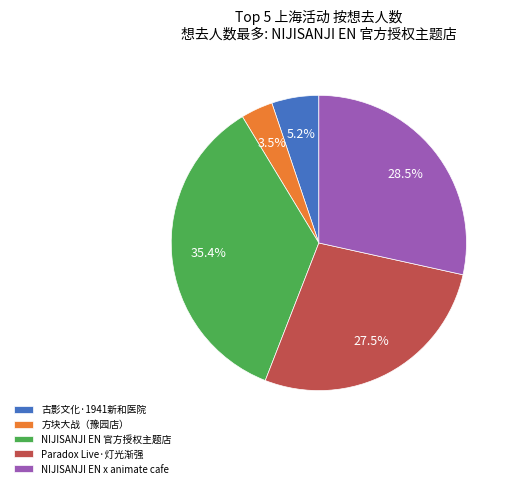

Which slice is the smallest?

方块大战（豫园店）